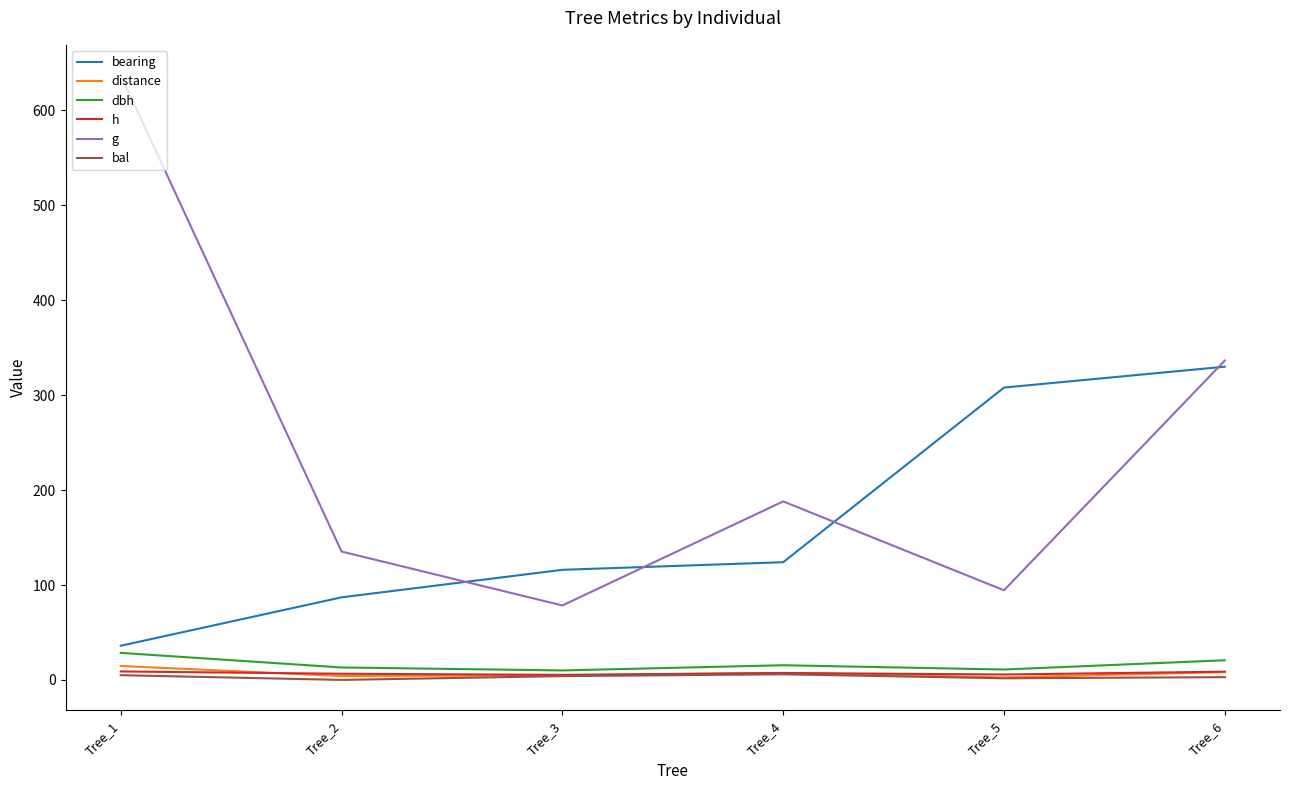

Which series changed the most between Tree_3 and Tree_5?

bearing